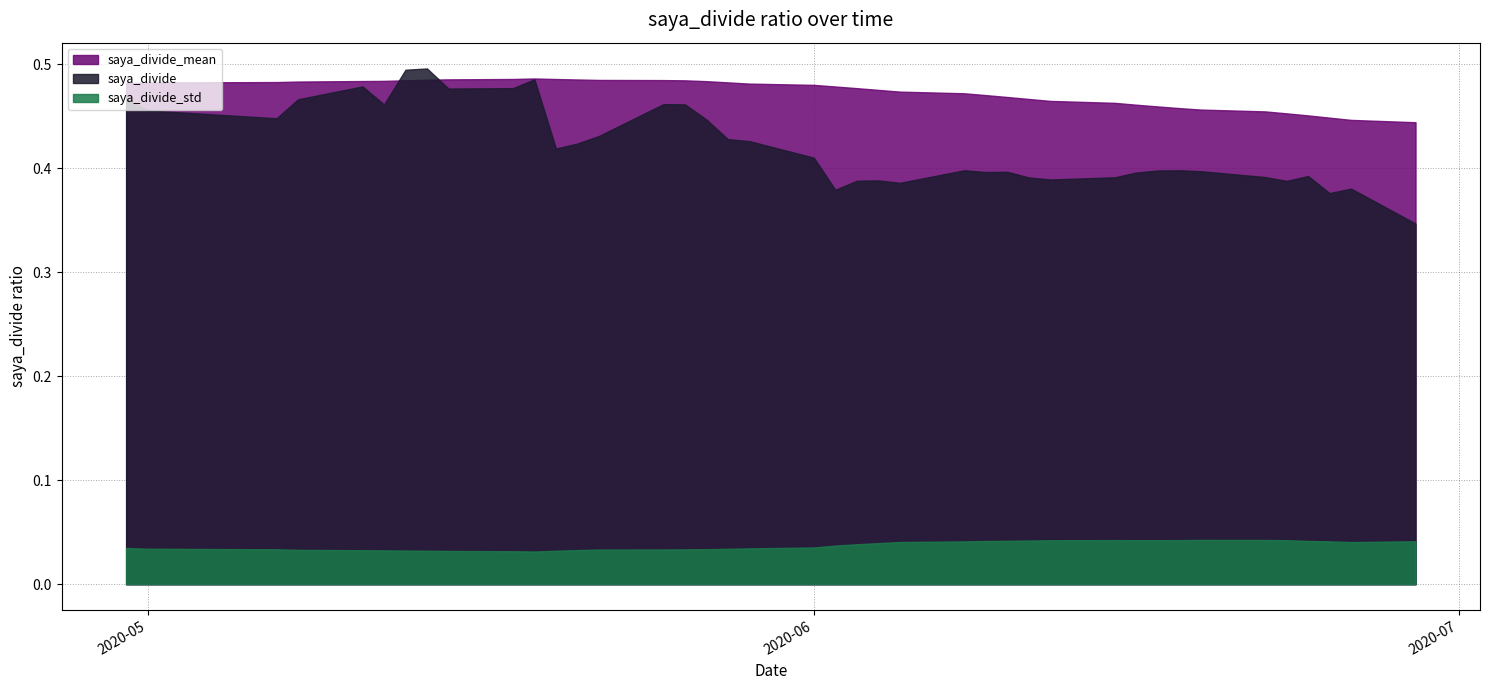

Reading right to left, transcribe all the data shown in this chart.

saya_divide: 39=0.5	38=0.5	37=0.4	36=0.5	35=0.5	34=0.5	33=0.5	32=0.5	31=0.5	30=0.5	29=0.5	28=0.4	27=0.4	26=0.4	25=0.5	24=0.5	23=0.4	22=0.4	21=0.4	20=0.4	19=0.4	18=0.4	17=0.4	16=0.4	15=0.4	14=0.4	13=0.4	12=0.4	11=0.4	10=0.4	9=0.4	8=0.4	7=0.4	6=0.4	5=0.4	4=0.4	3=0.4	2=0.4	1=0.4	0=0.3
saya_divide_mean: 39=0.5	38=0.5	37=0.5	36=0.5	35=0.5	34=0.5	33=0.5	32=0.5	31=0.5	30=0.5	29=0.5	28=0.5	27=0.5	26=0.5	25=0.5	24=0.5	23=0.5	22=0.5	21=0.5	20=0.5	19=0.5	18=0.5	17=0.5	16=0.5	15=0.5	14=0.5	13=0.5	12=0.5	11=0.5	10=0.5	9=0.5	8=0.5	7=0.5	6=0.5	5=0.5	4=0.5	3=0.5	2=0.4	1=0.4	0=0.4
saya_divide_std: 39=0.0	38=0.0	37=0.0	36=0.0	35=0.0	34=0.0	33=0.0	32=0.0	31=0.0	30=0.0	29=0.0	28=0.0	27=0.0	26=0.0	25=0.0	24=0.0	23=0.0	22=0.0	21=0.0	20=0.0	19=0.0	18=0.0	17=0.0	16=0.0	15=0.0	14=0.0	13=0.0	12=0.0	11=0.0	10=0.0	9=0.0	8=0.0	7=0.0	6=0.0	5=0.0	4=0.0	3=0.0	2=0.0	1=0.0	0=0.0